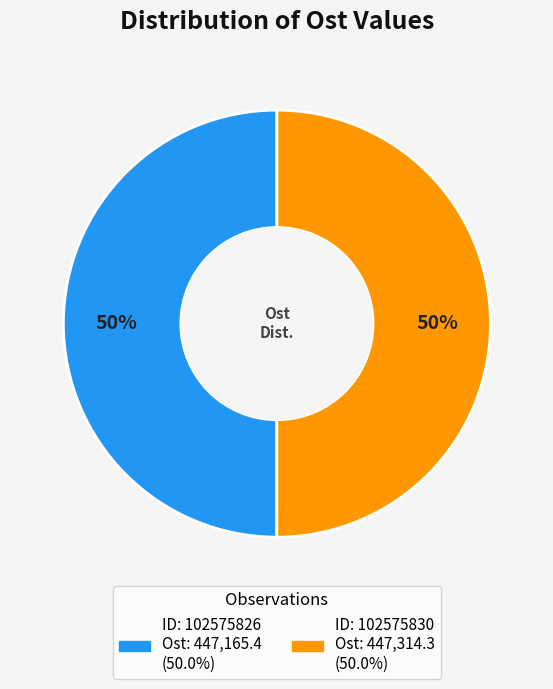

What is the largest slice in the pie chart?

102575830